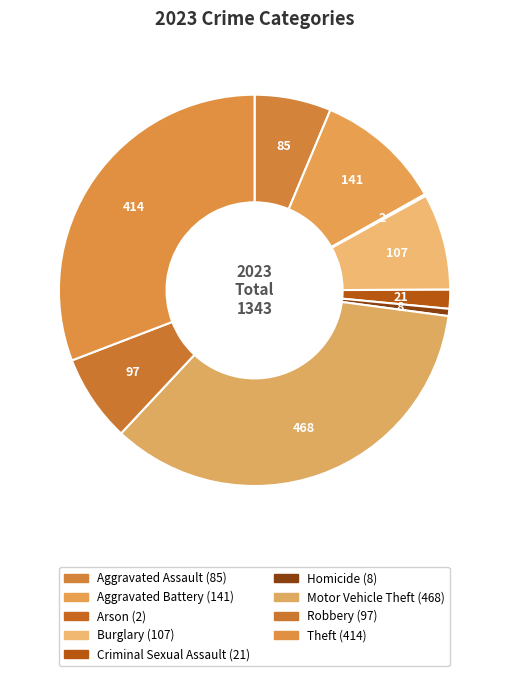

True or false: Homicide accounts for 12% of the total.

False